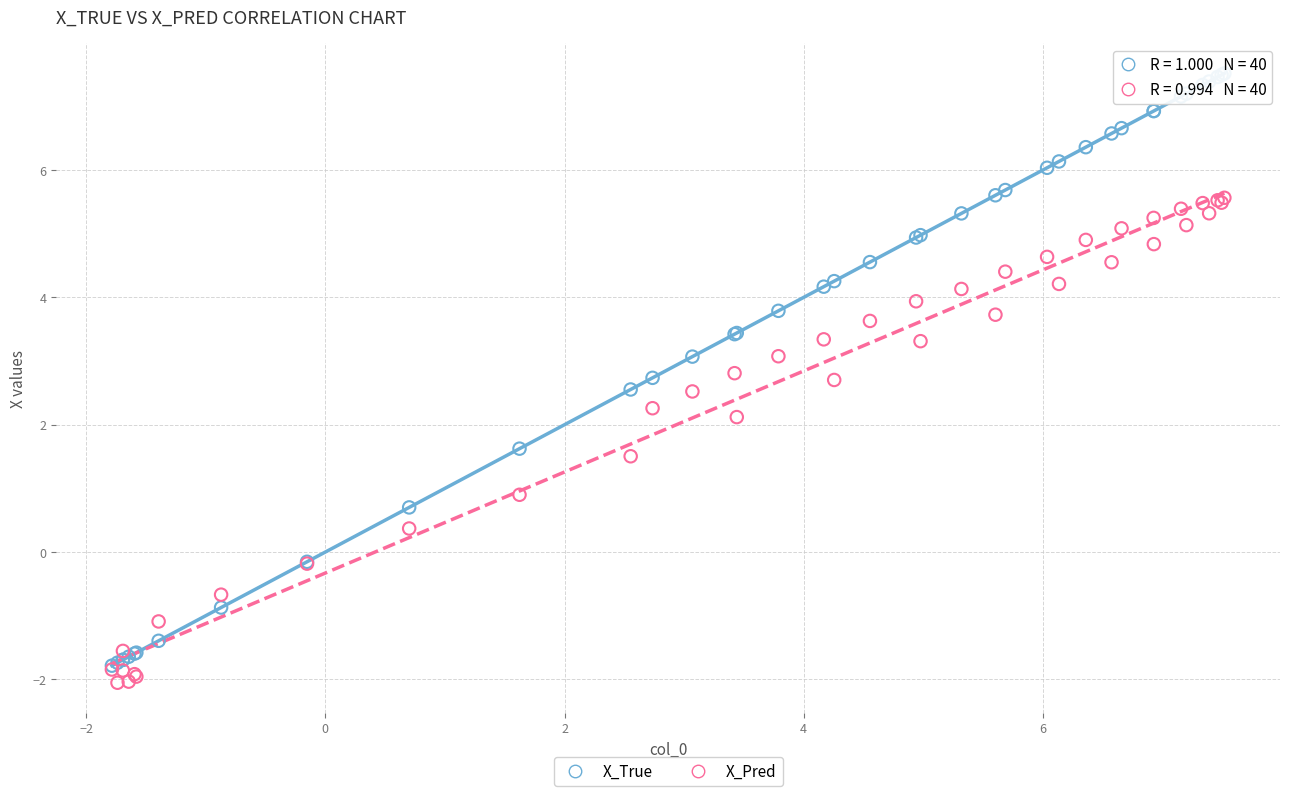

Which series contains the lowest Y value?

X_Pred